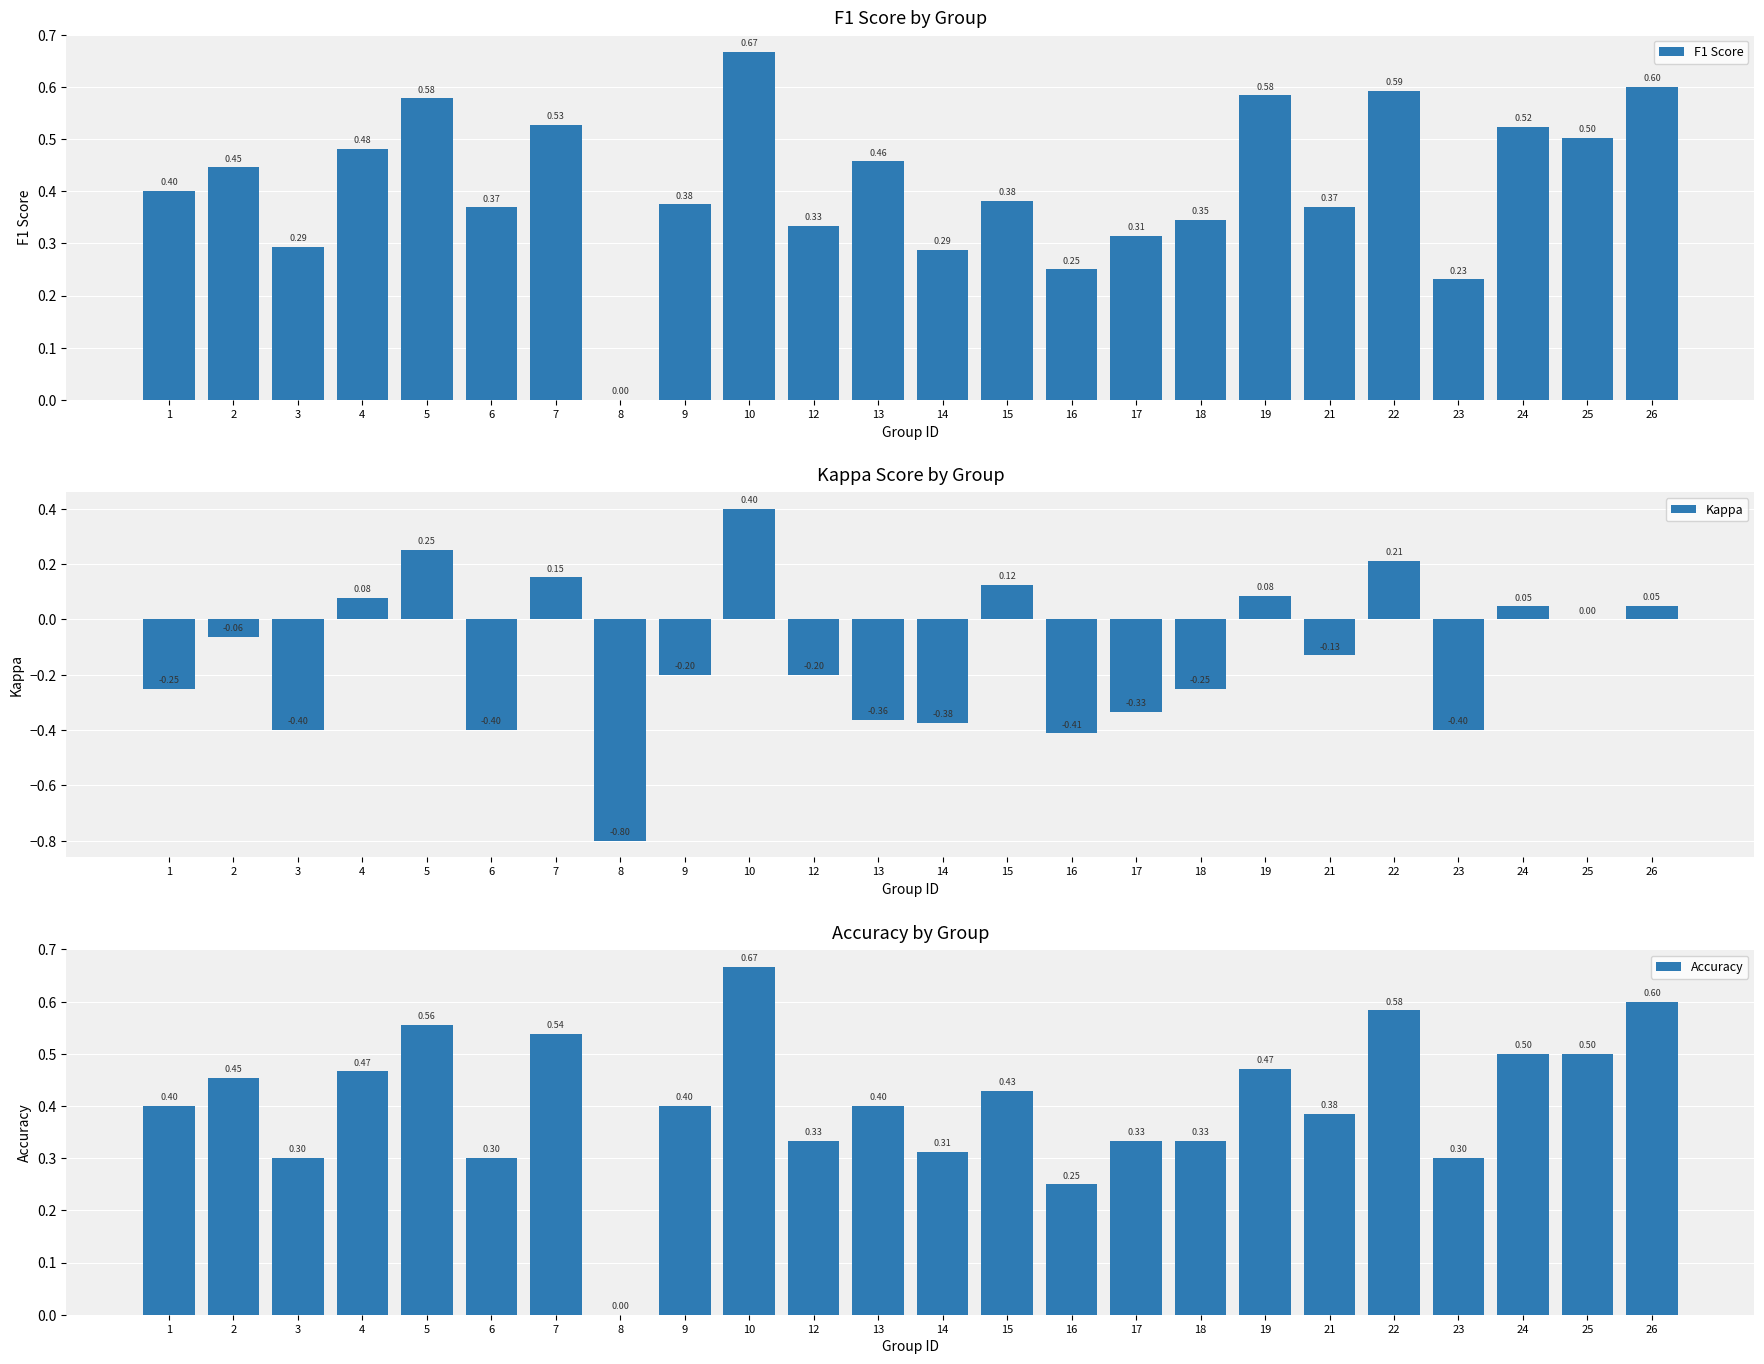

What is the value of the Accuracy bar at the 1st from the left?

0.4